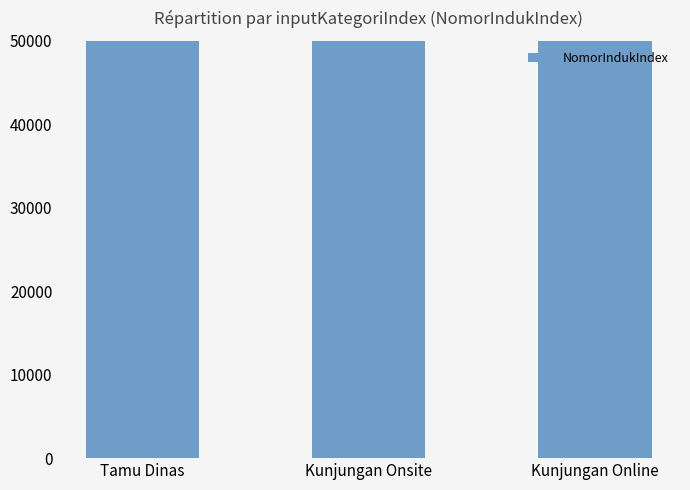

List the labels in order of value, smallest first.

Kunjungan Onsite, Kunjungan Online, Tamu Dinas